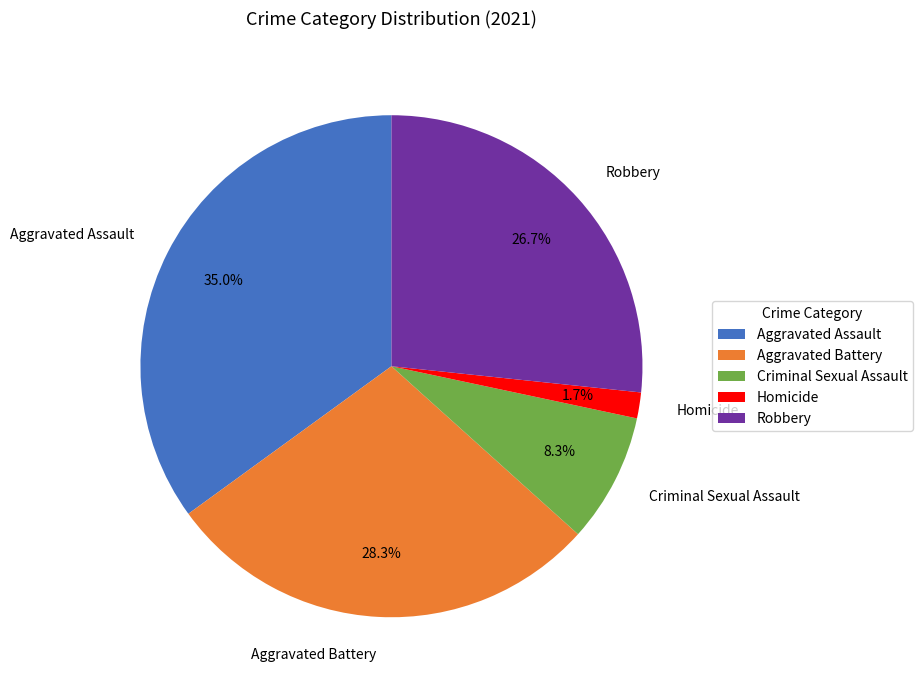

To the nearest percent, what portion does Robbery represent?

27%